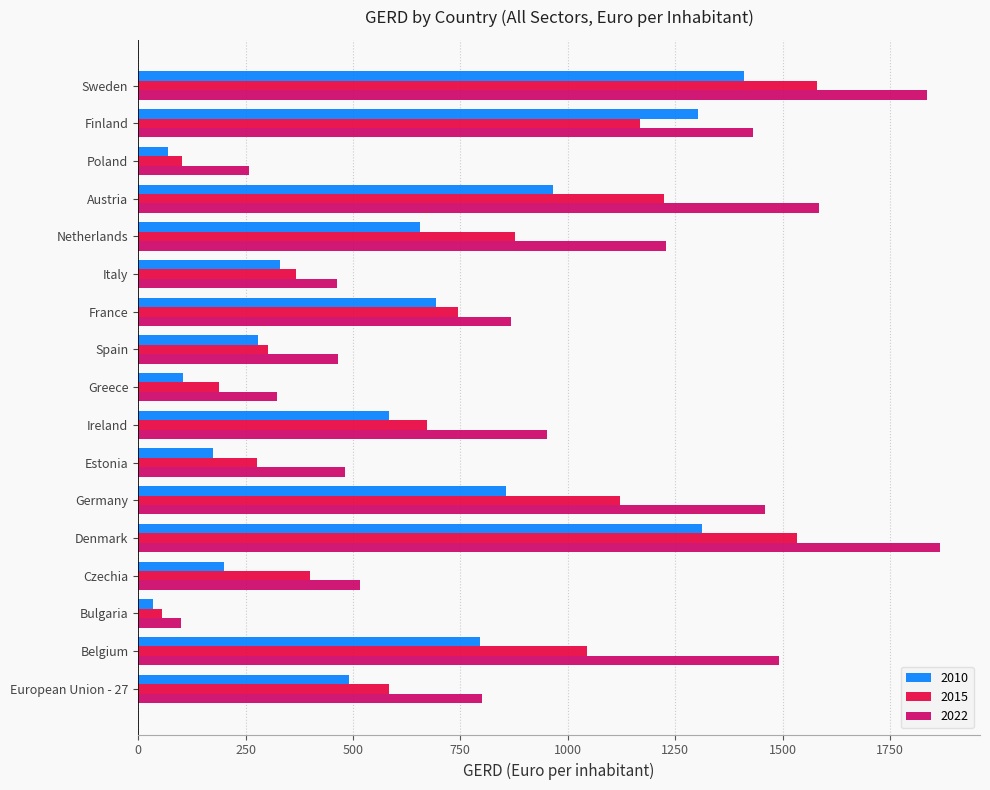

List the series in order of their overall mean, lowest first.

2010, 2015, 2022